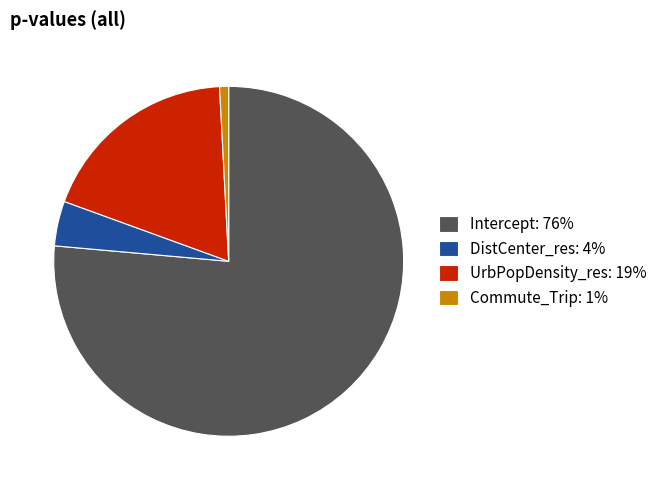

Is Intercept: 76% the majority of the pie?

Yes